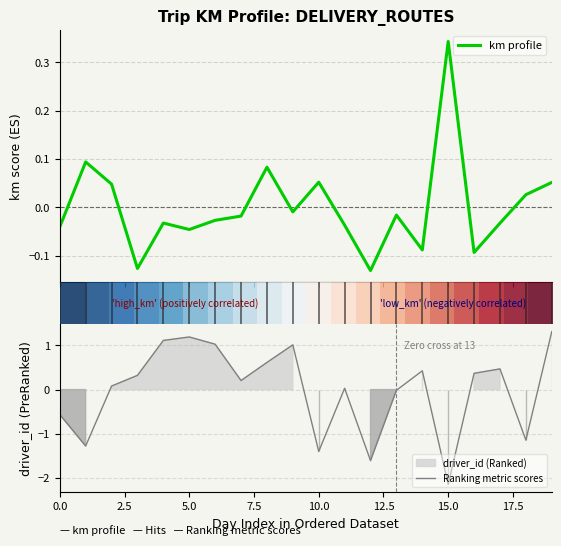

What is the highest value of the Ranking metric scores series?

1.3